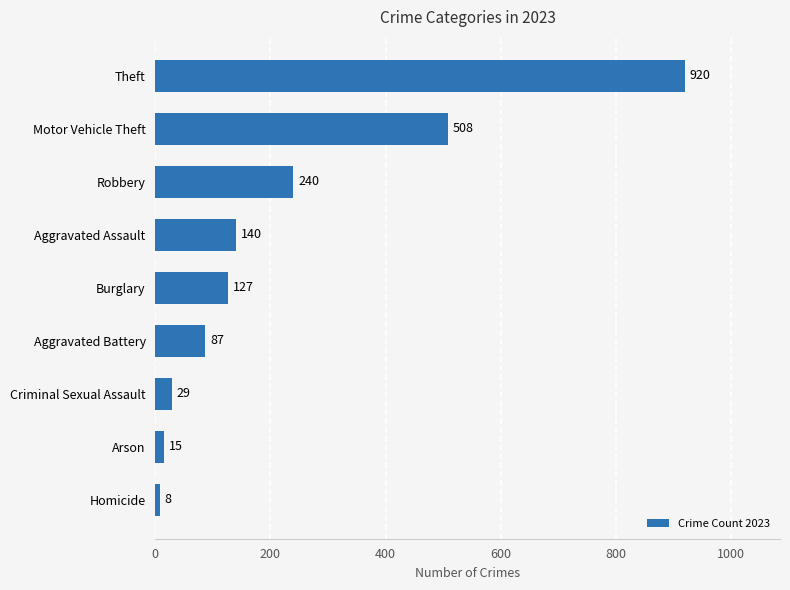

What is the change in value from Criminal Sexual Assault to Robbery?

+211